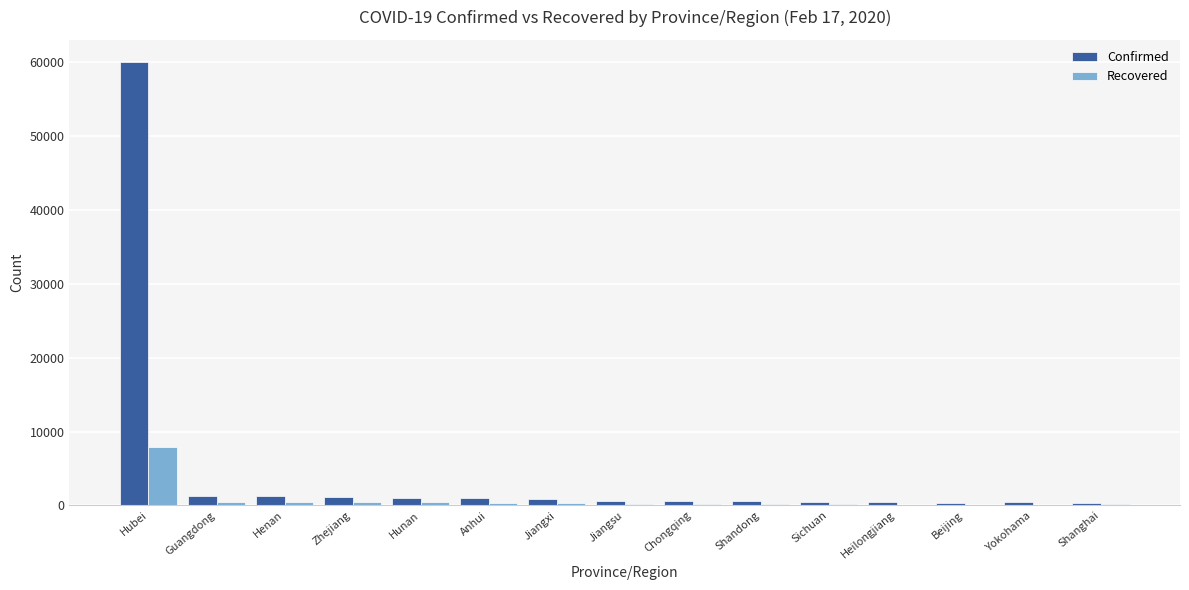

What is the total value across all series at Shanghai?

494